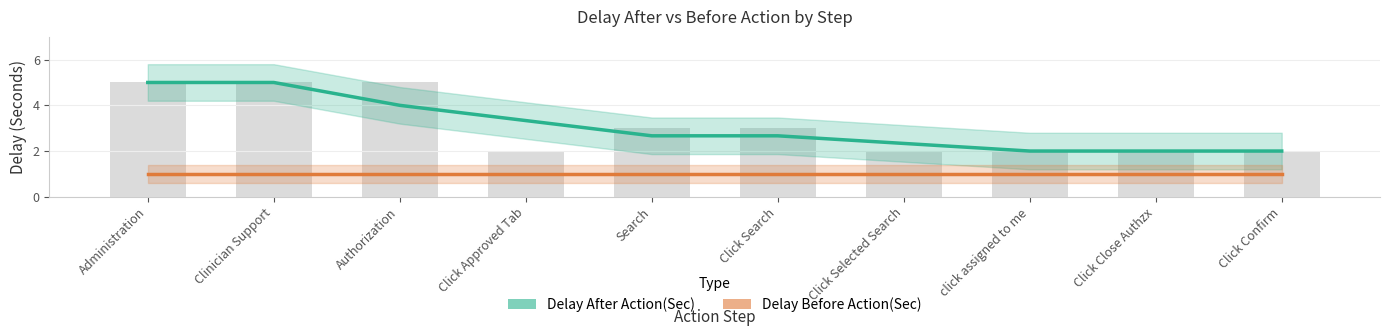

What is the value of the Delay After Action(Sec) bar at the 10th from the left?

2.0